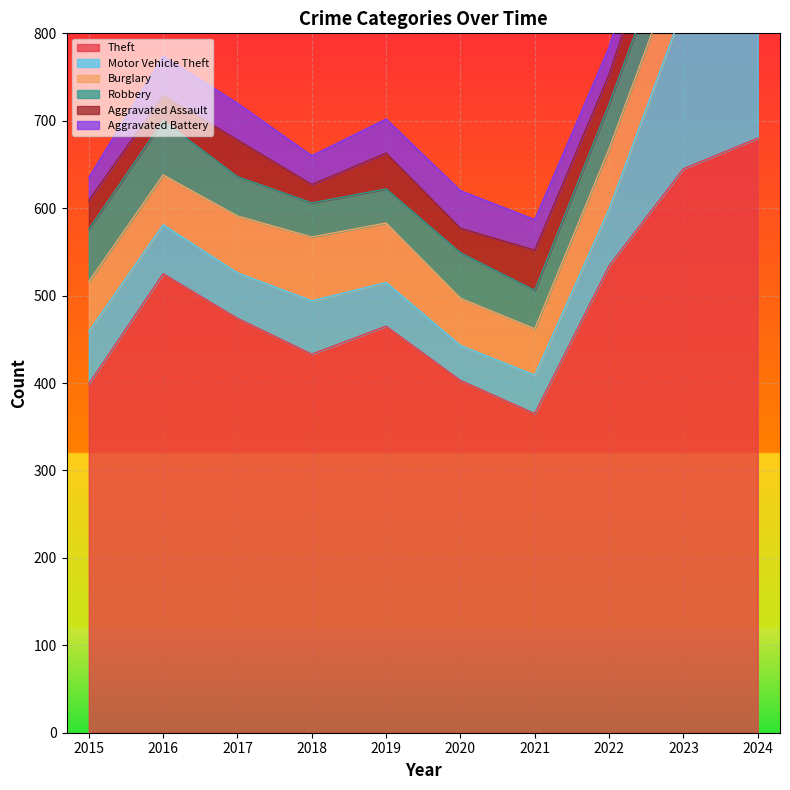

Is it true that Aggravated Assault equals 28 at 2020?

True